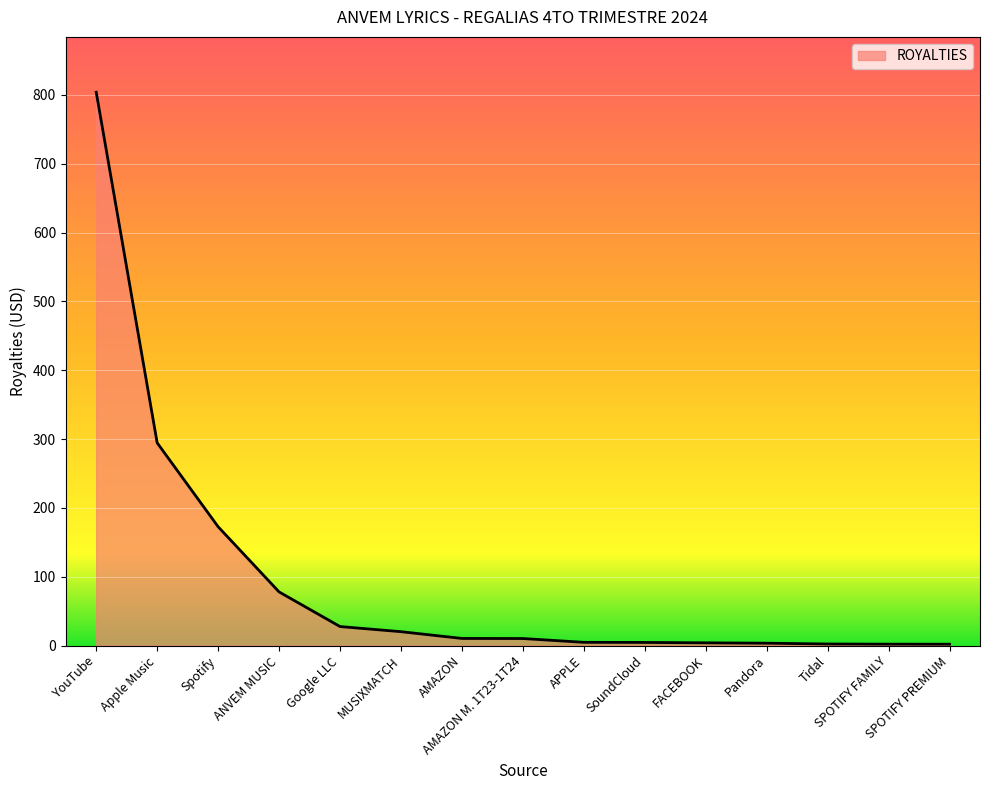

What is the difference between the maximum and minimum values?

801.9